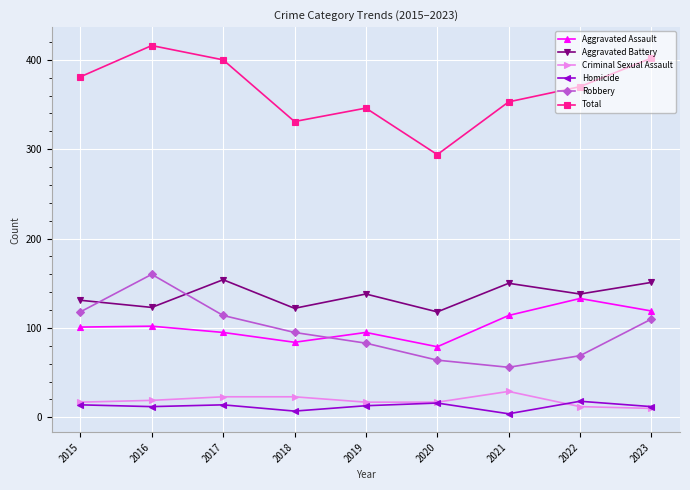

What is the average value of the Total series?

366